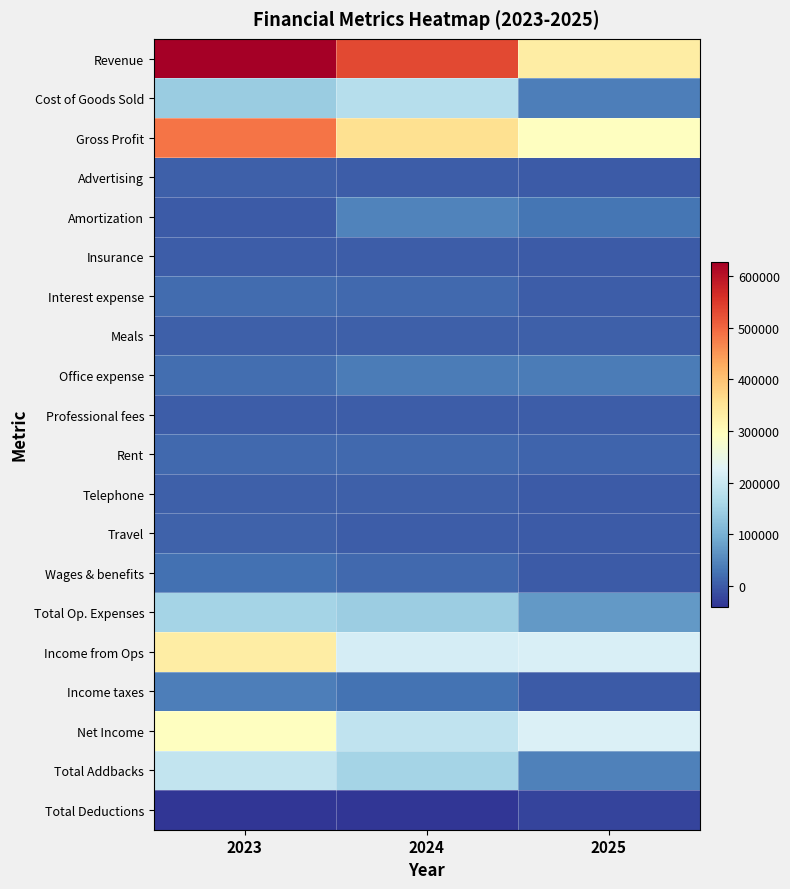

What is the total value across all series at 2025?

1284317